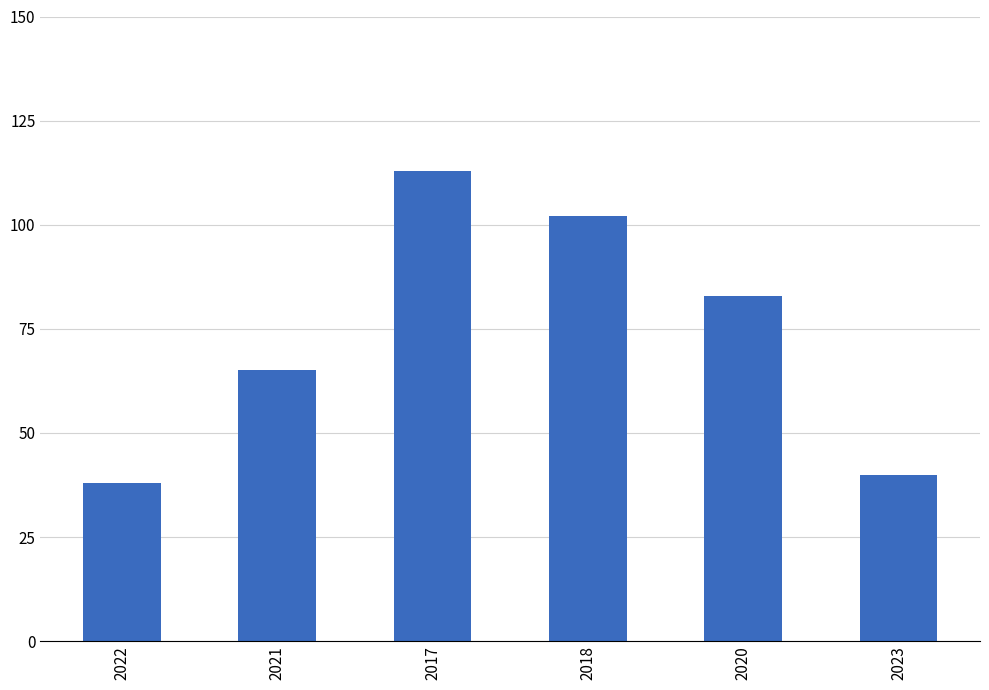

List the labels in order of value, smallest first.

2022, 2023, 2021, 2020, 2018, 2017